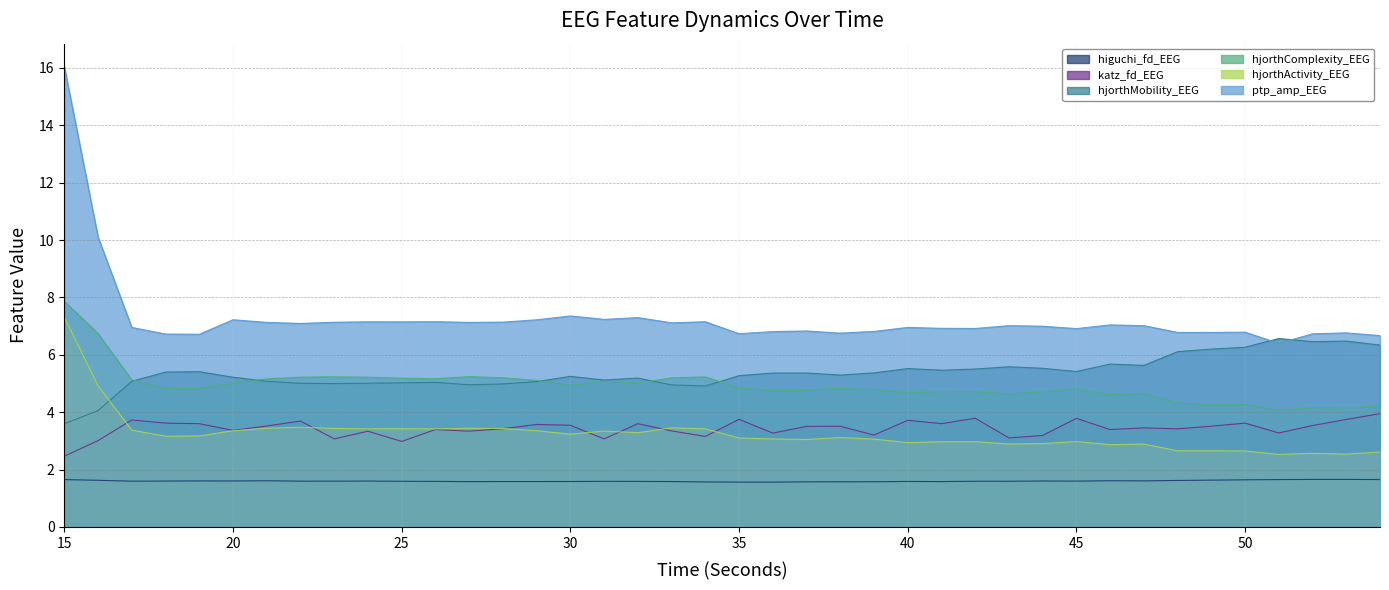

Count the higuchi_fd_EEG values in the range 1 to 2.

40